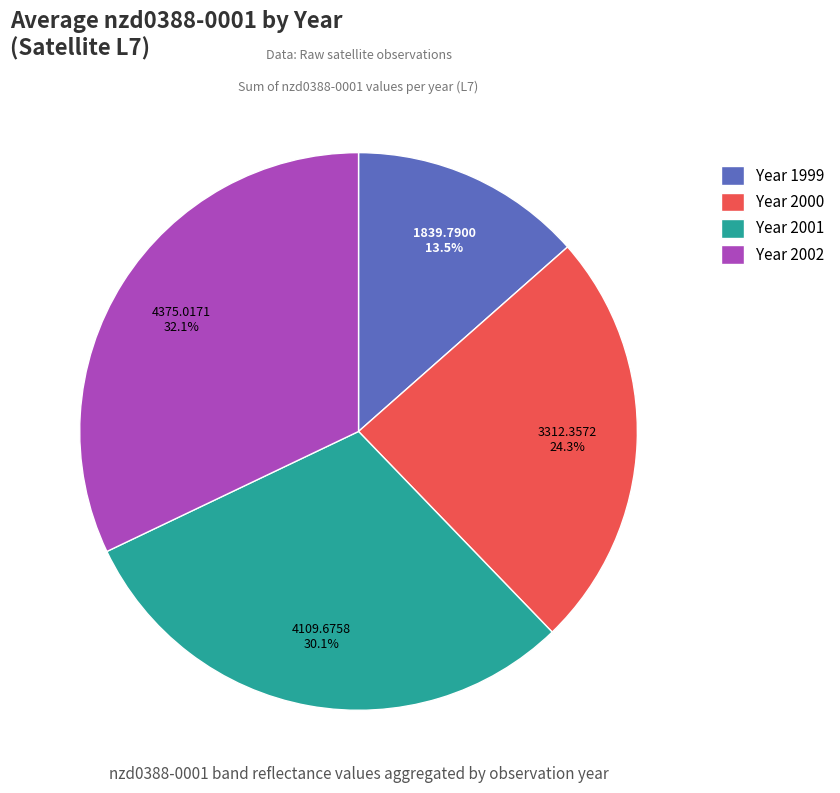

Rank the categories by value from lowest to highest.

Year 1999, Year 2000, Year 2001, Year 2002